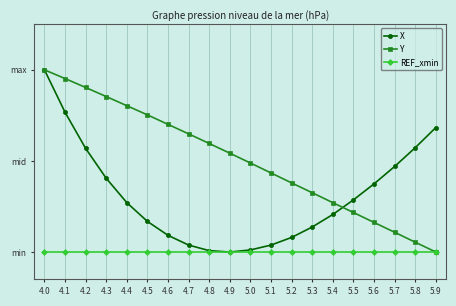

Which has a higher value, 5.6 or 4.4?

5.6